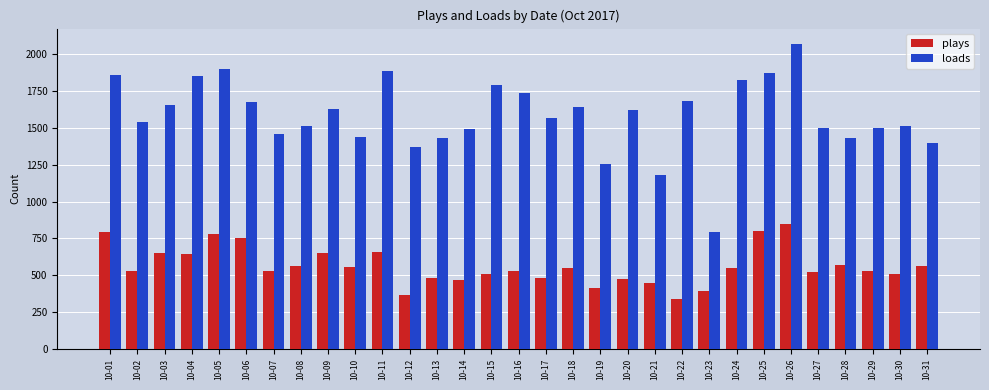

At which label does plays reach its minimum?

10-22